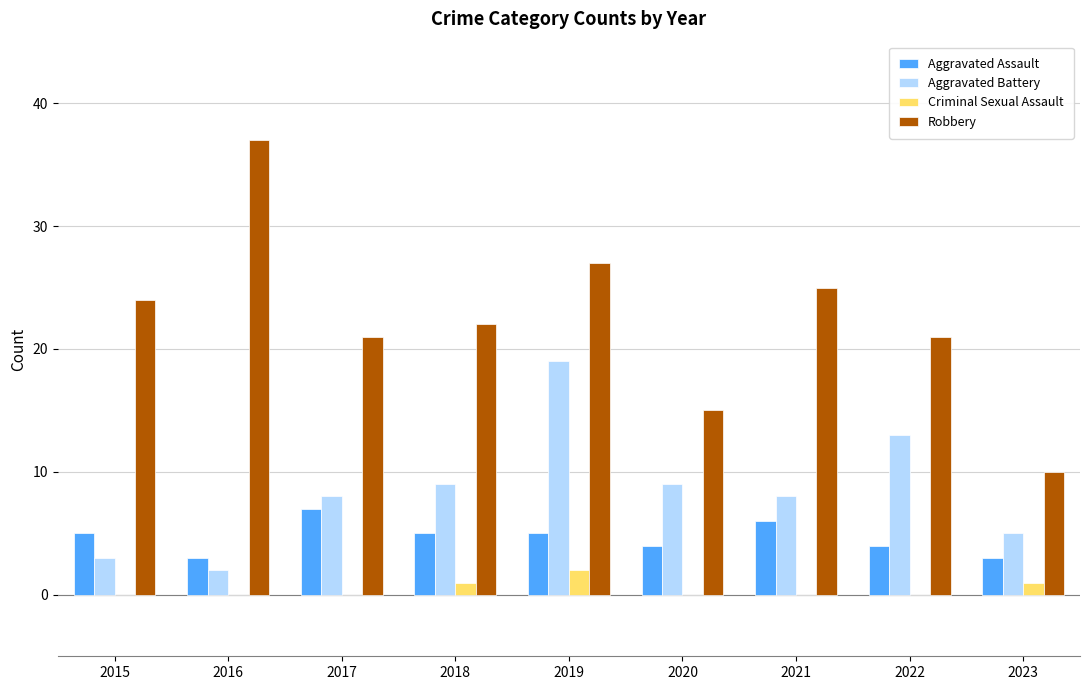

Reading left to right, what are all the values shown in this chart?

Aggravated Assault: 2015=5	2016=3	2017=7	2018=5	2019=5	2020=4	2021=6	2022=4	2023=3
Aggravated Battery: 2015=3	2016=2	2017=8	2018=9	2019=19	2020=9	2021=8	2022=13	2023=5
Criminal Sexual Assault: 2015=0	2016=0	2017=0	2018=1	2019=2	2020=0	2021=0	2022=0	2023=1
Robbery: 2015=24	2016=37	2017=21	2018=22	2019=27	2020=15	2021=25	2022=21	2023=10